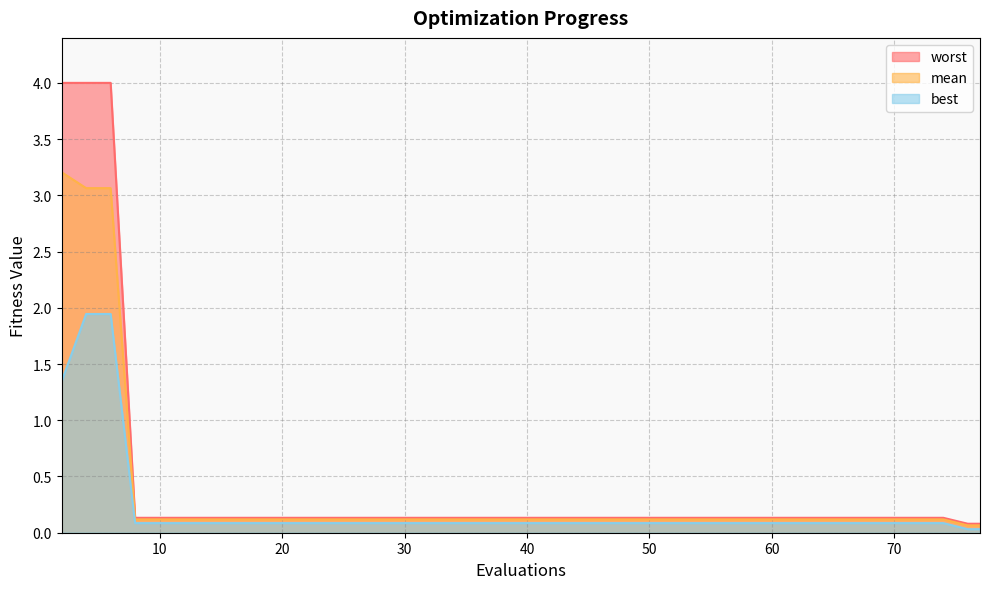

Which has a higher value, 76 or 68?

68